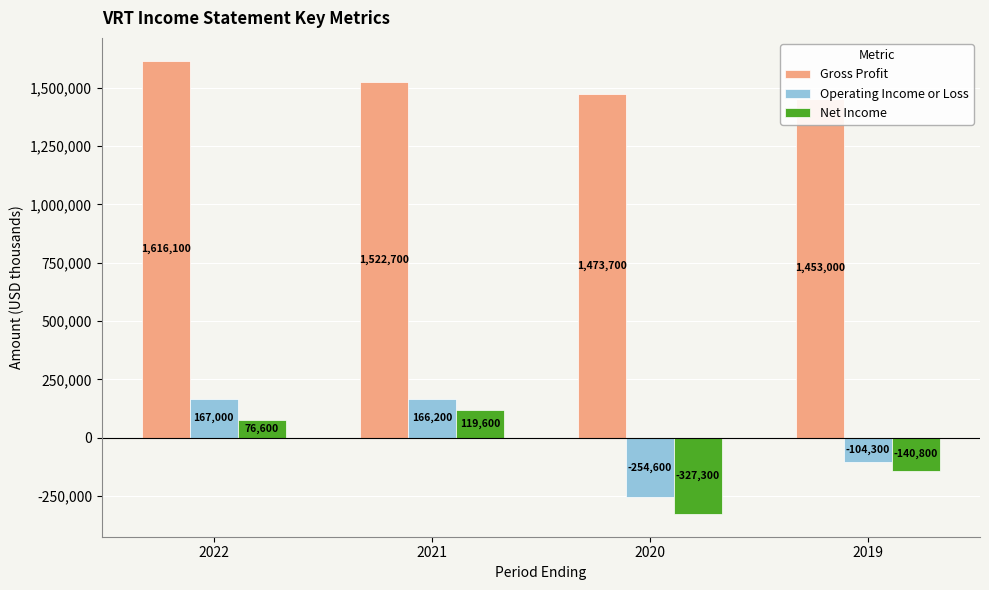

What is the difference between the second highest and second lowest values in the Net Income series?

217400